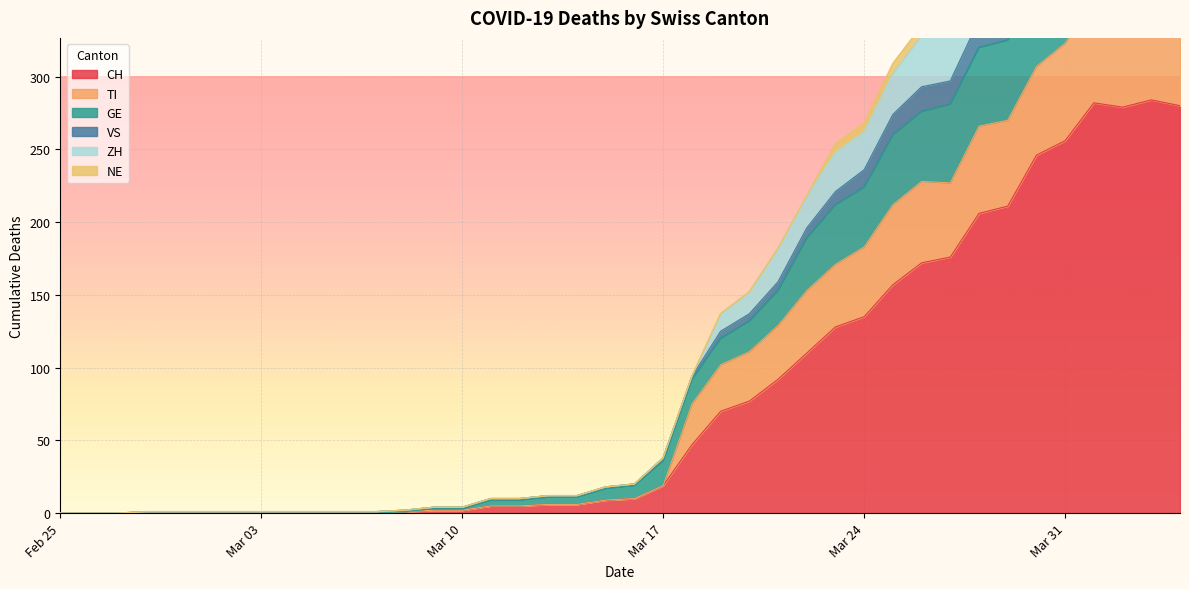

True or false: ZH and TI cross at least once.

False